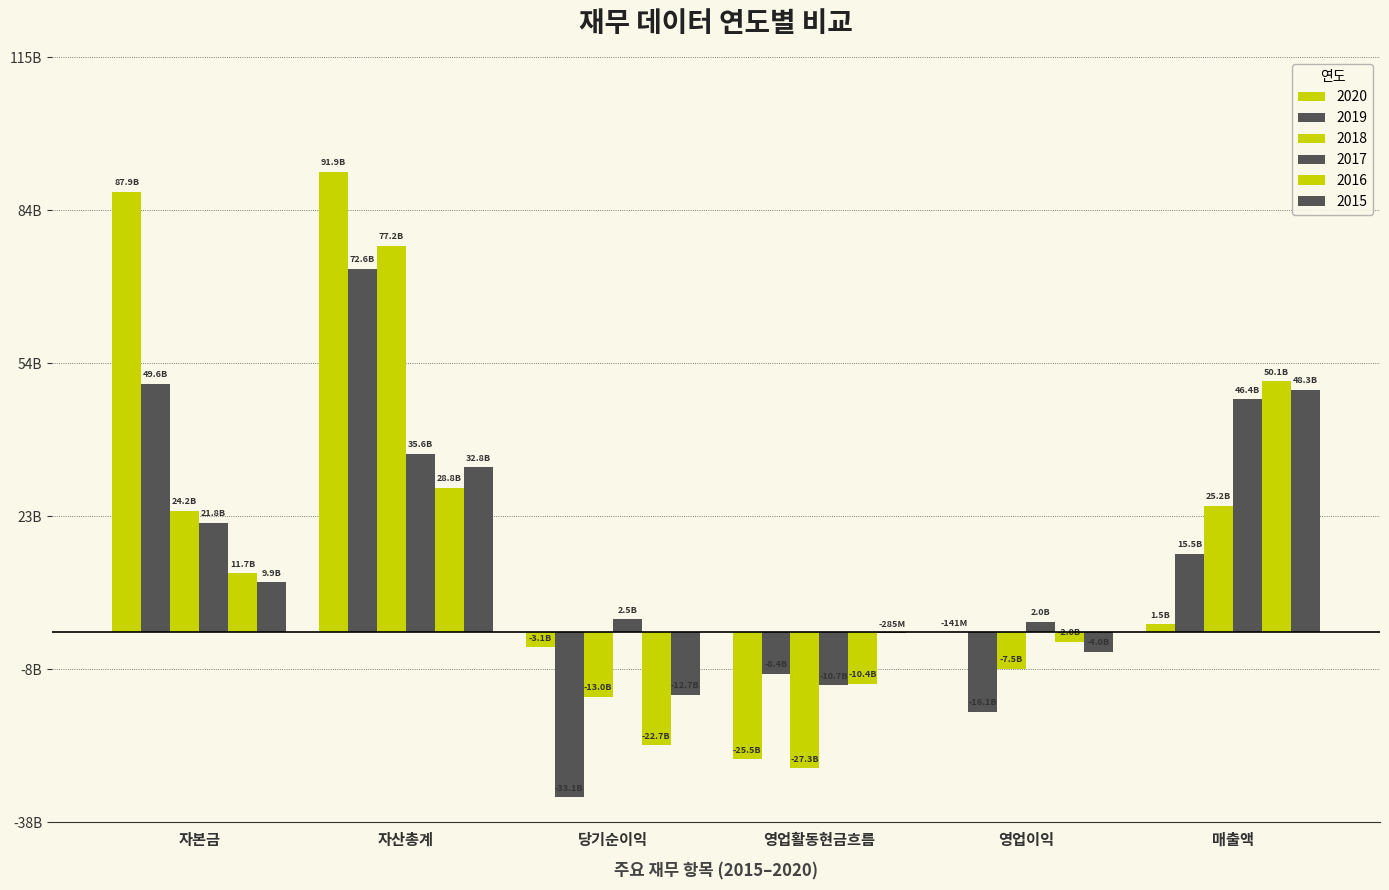

The 2018 series shows 134587179265 at 자산총계. True or false?

False